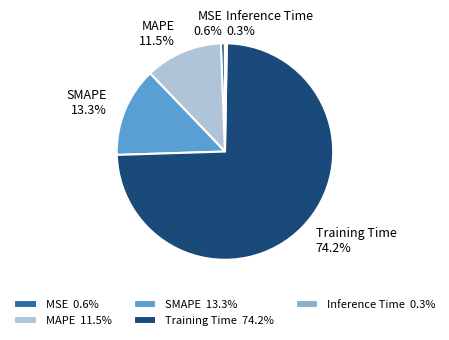

Is there a majority slice in this chart?

Yes